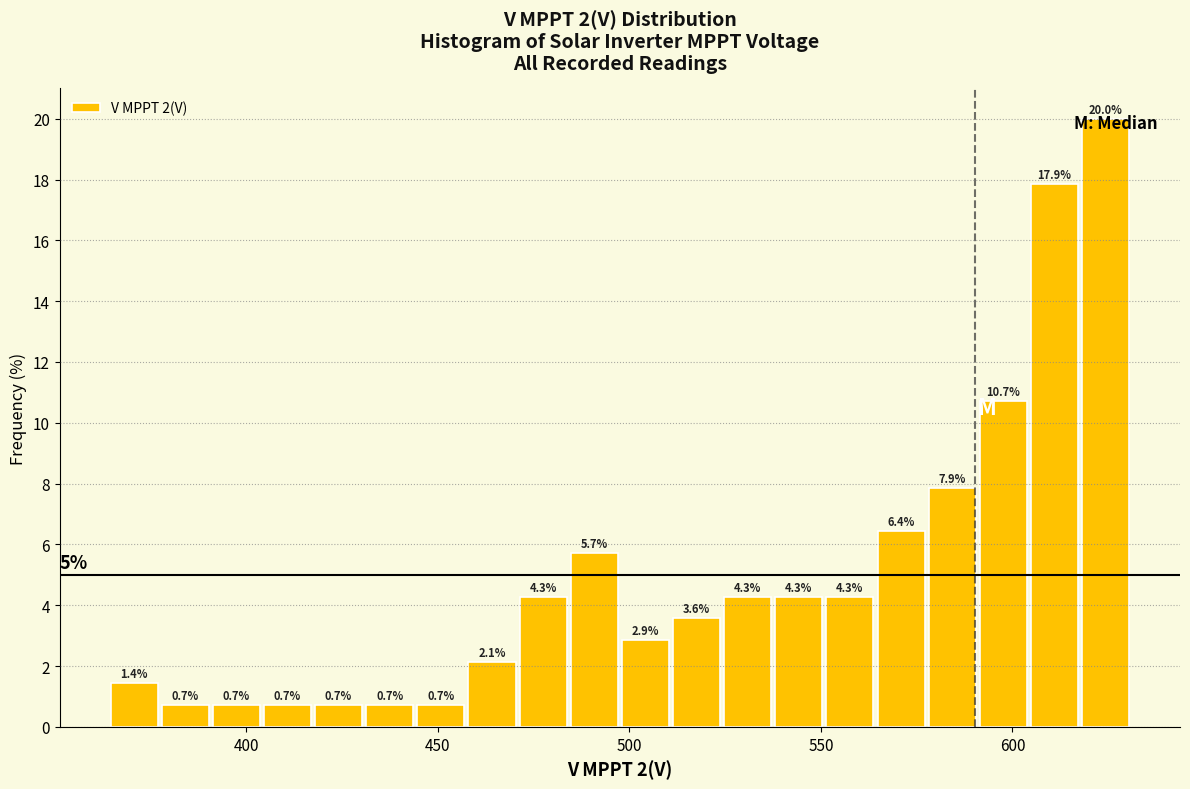

Read against the x-axis, roughly where is the centre of the tallest bar?

625